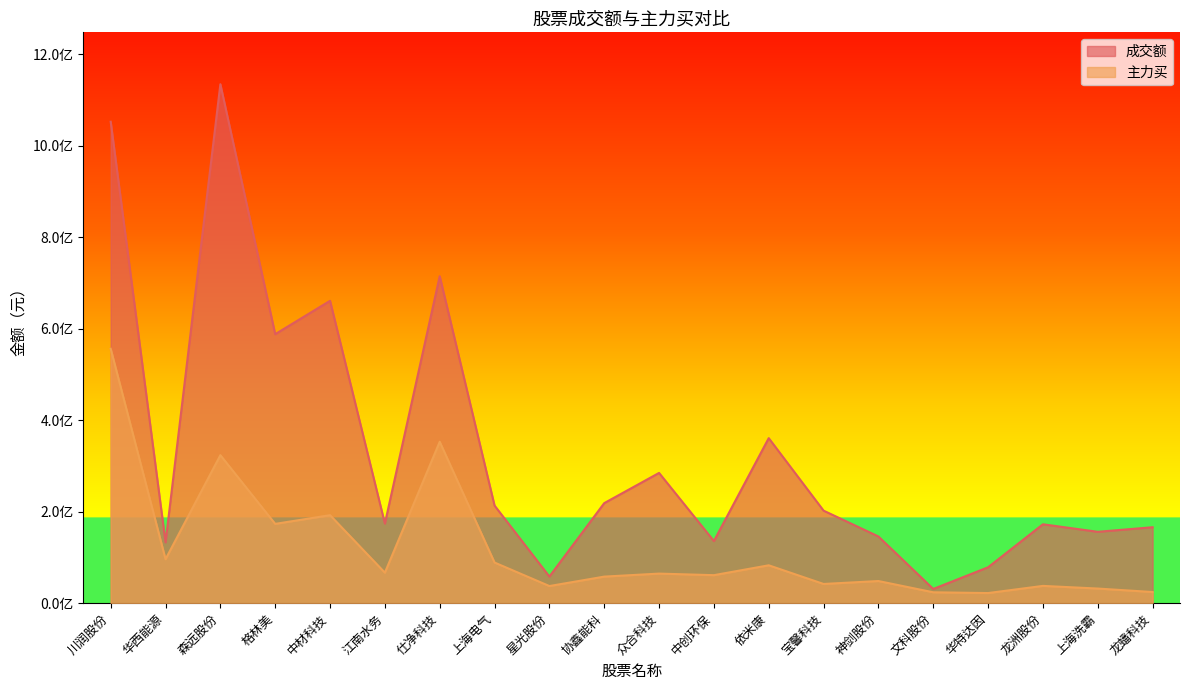

What is the difference between the maximum and minimum values in the 成交额 series?

1103796594